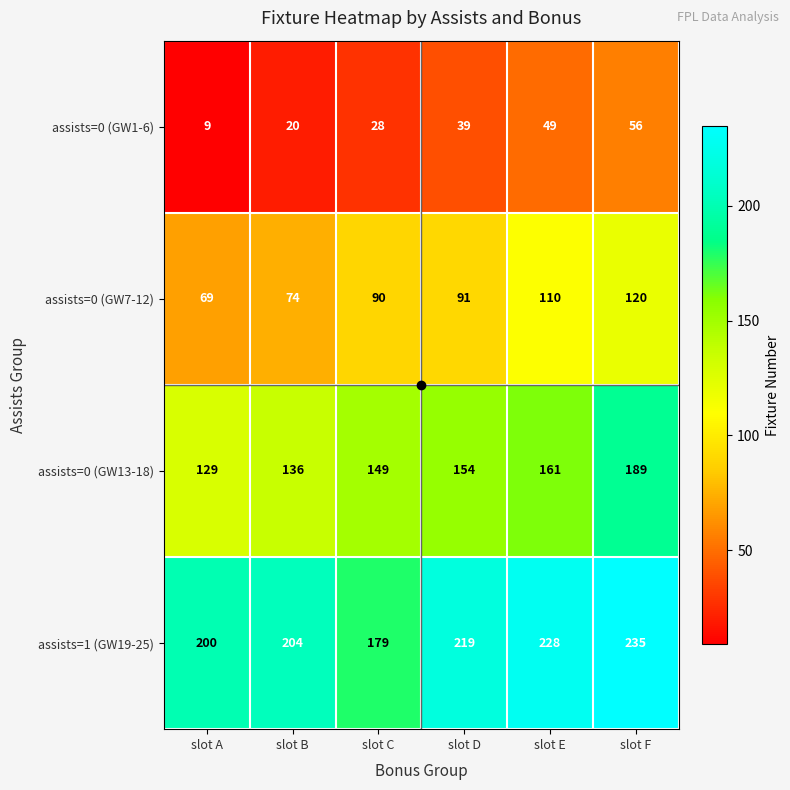

Which series has the largest total across all categories?

assists=1 (GW19-25)